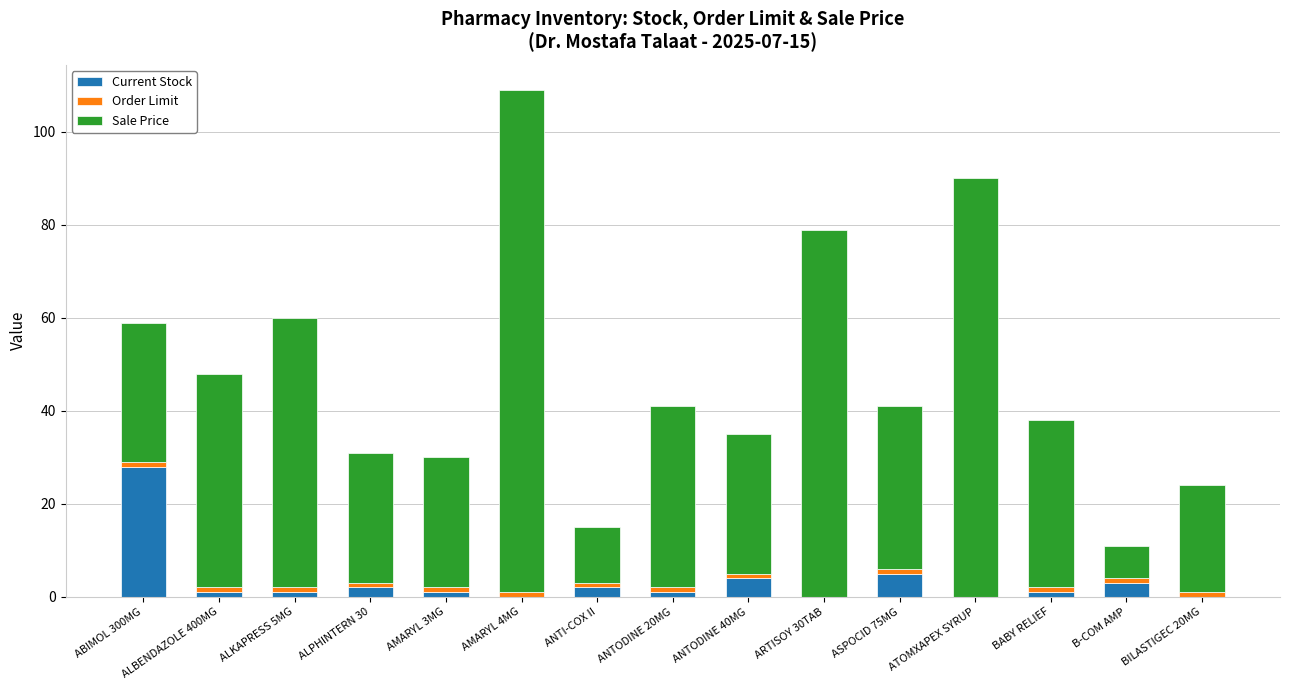

True or false: Current Stock has a value of 4 at ANTODINE 40MG.

True